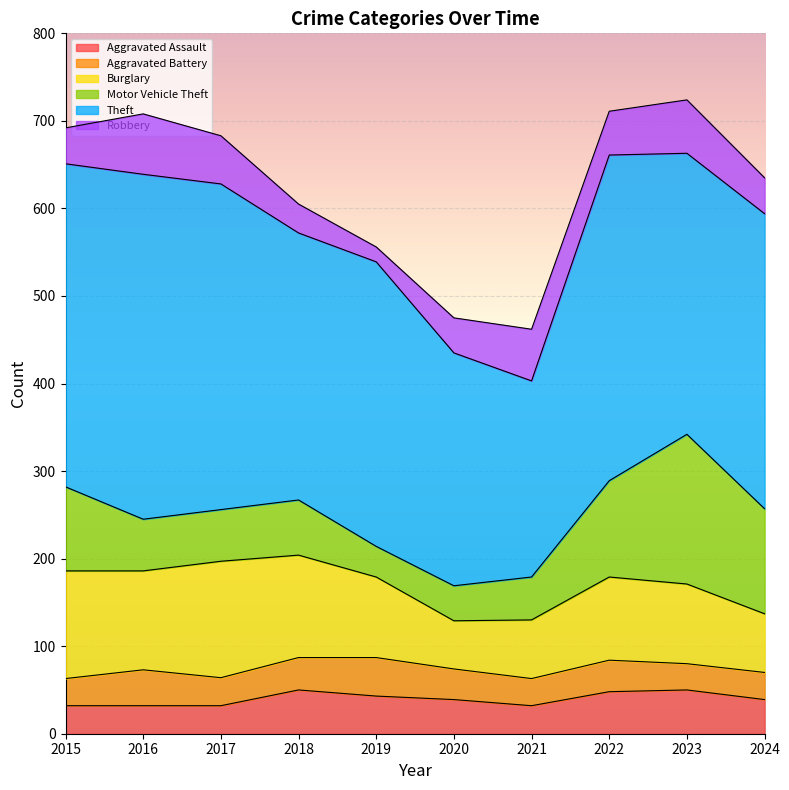

Does the chart display data point markers on the line(s)?

No